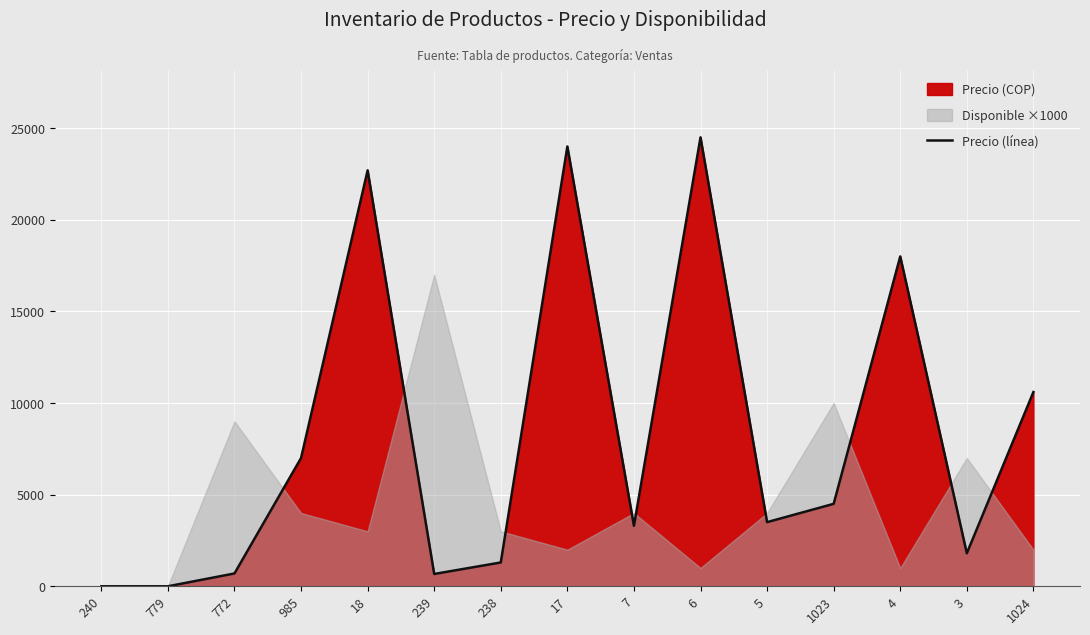

Reading left to right, extract all data points from this chart.

240=0	779=0	772=700	985=7000	18=22700	239=672	238=1300	17=24000	7=3300	6=24500	5=3500	1023=4500	4=18000	3=1800	1024=10600